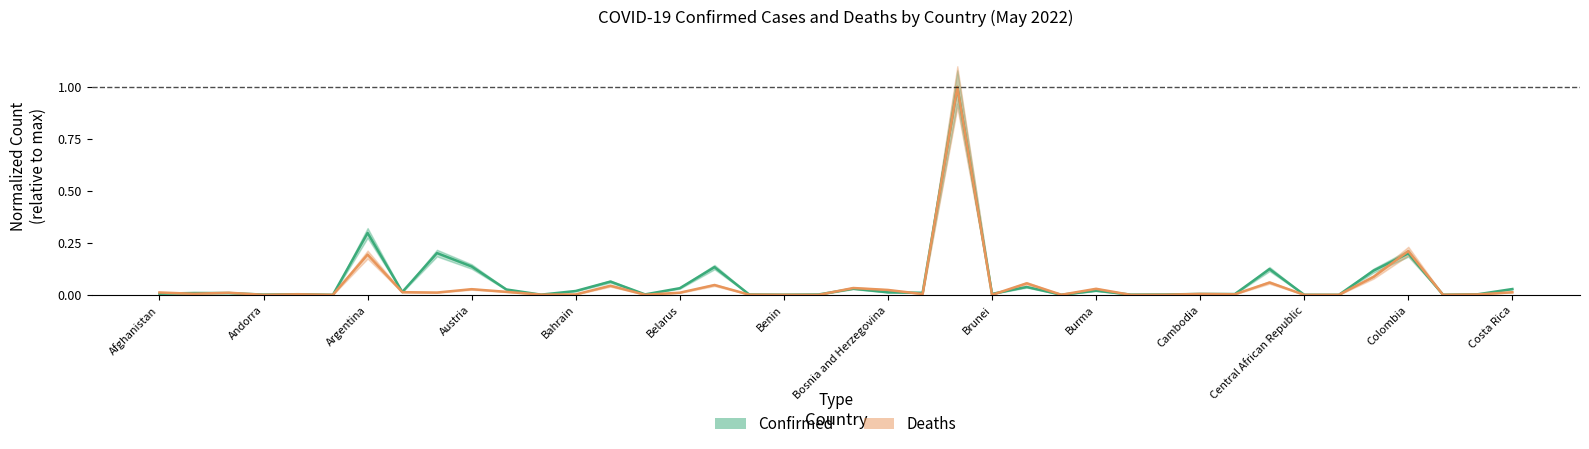

What is the label of the 38th point from the left?

Congo (Brazzaville)